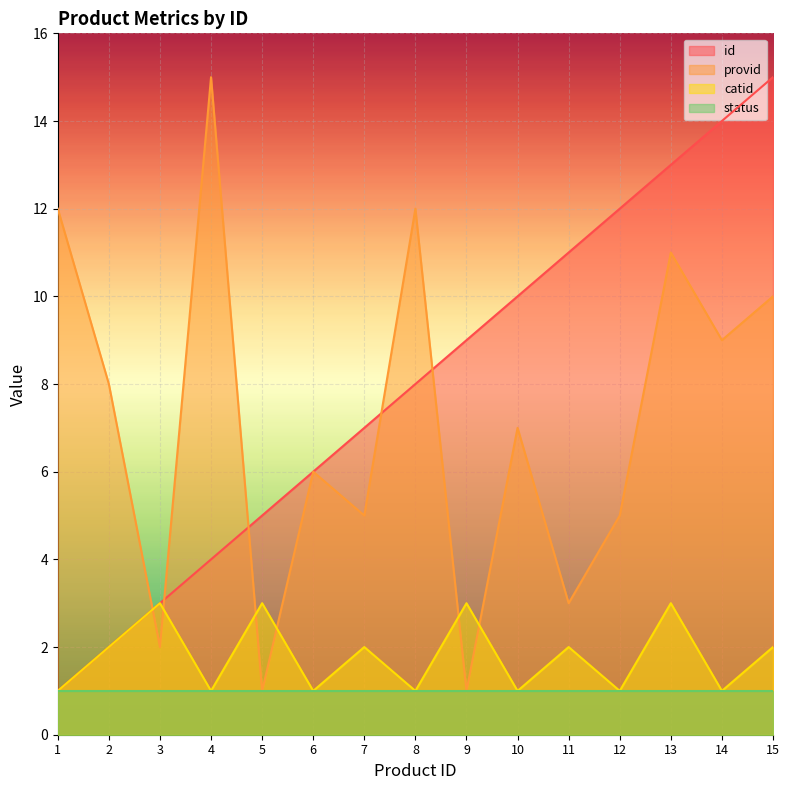

True or false: catid has a value of 2 at 7.

True